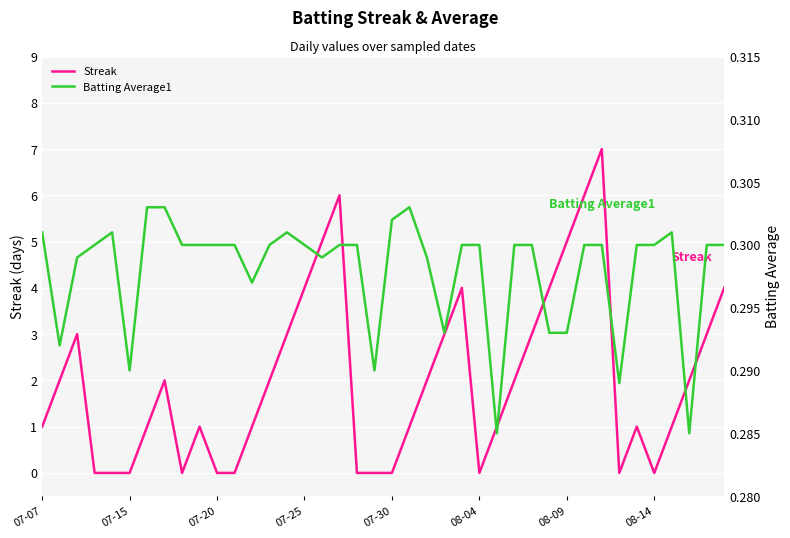

The Streak series shows -5 at 08-04. True or false?

False